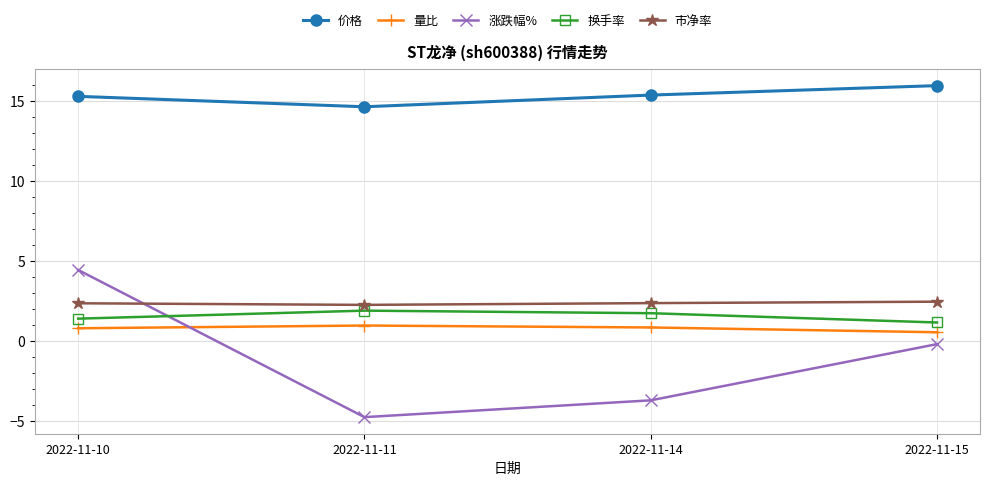

Which series has the largest total across all categories?

价格